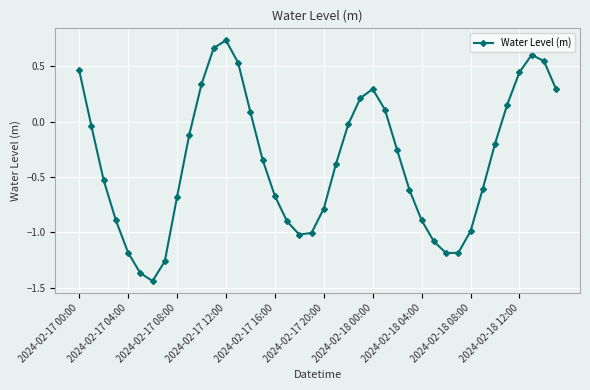

How many data points are less than 0?

26